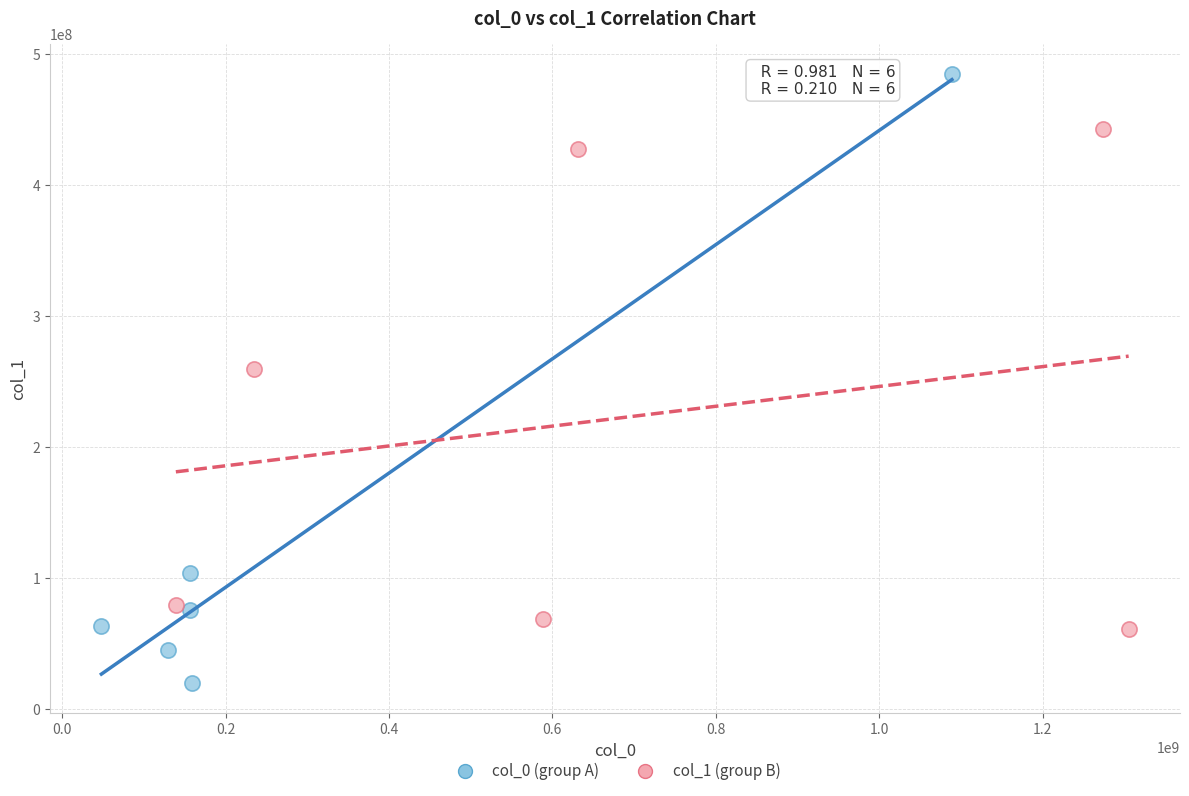

Which series has the widest spread of Y values?

col_0 (group A)